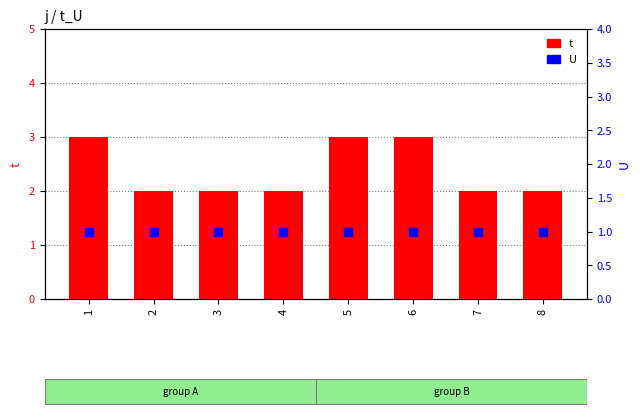

Which series has the widest spread of Y values?

t